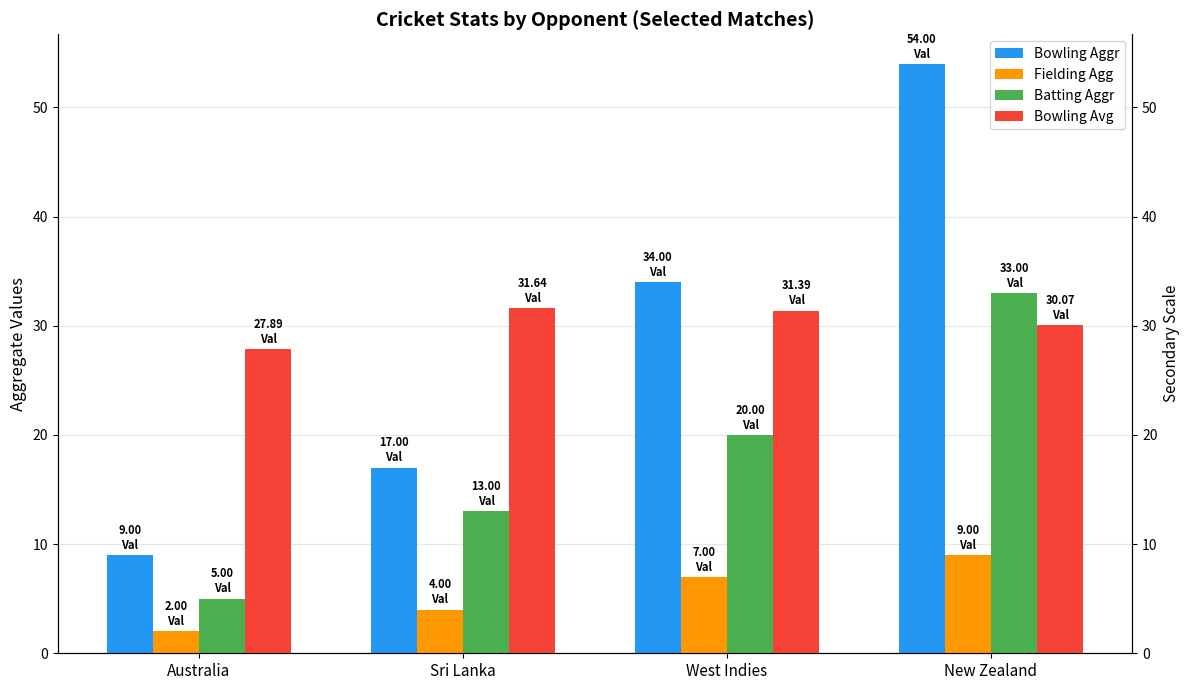

List the labels in order of Fielding Agg value, smallest first.

Australia, Sri Lanka, West Indies, New Zealand